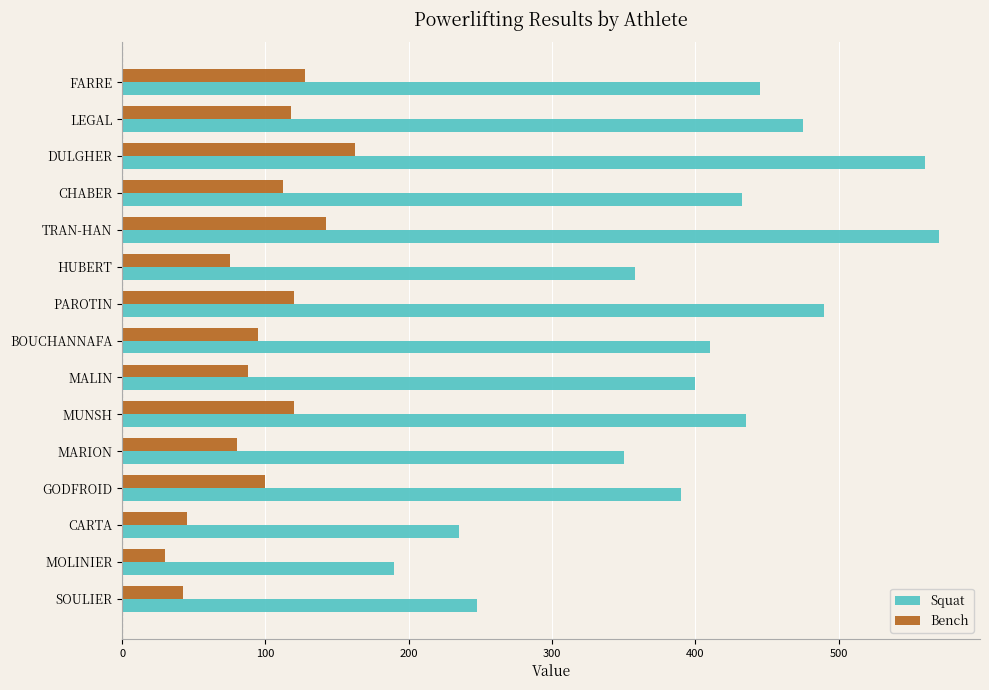

True or false: Bench has a value of 71.2 at CARTA.

False